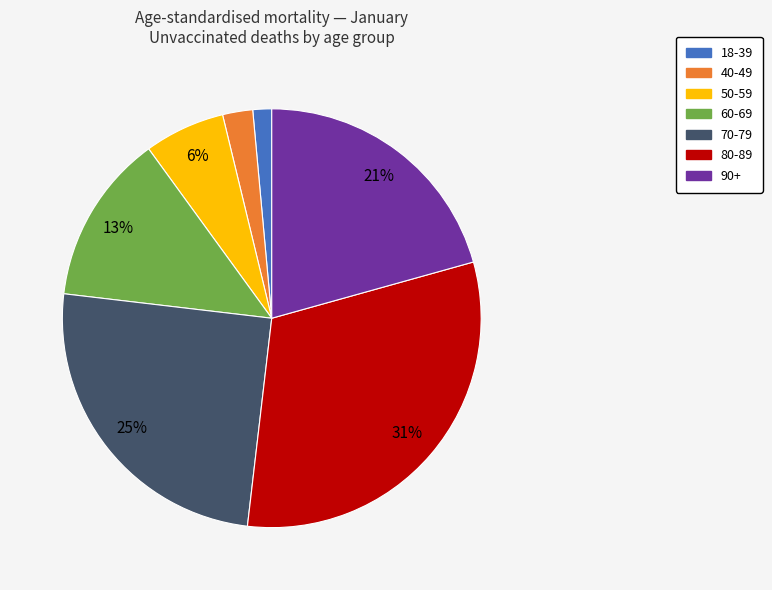

True or false: 90+ accounts for 10% of the total.

False